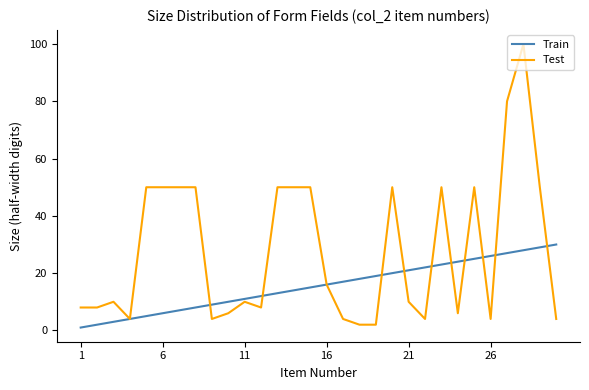

Reading right to left, transcribe all the data shown in this chart.

Train: 30	29	28	27	26	25	24	23	22	21	20	19	18	17	16	15	14	13	12	11	10	9	8	7	6	5	4	3	2	1
Test: 4	50	100	80	4	50	6	50	4	10	50	2	2	4	16	50	50	50	8	10	6	4	50	50	50	50	4	10	8	8